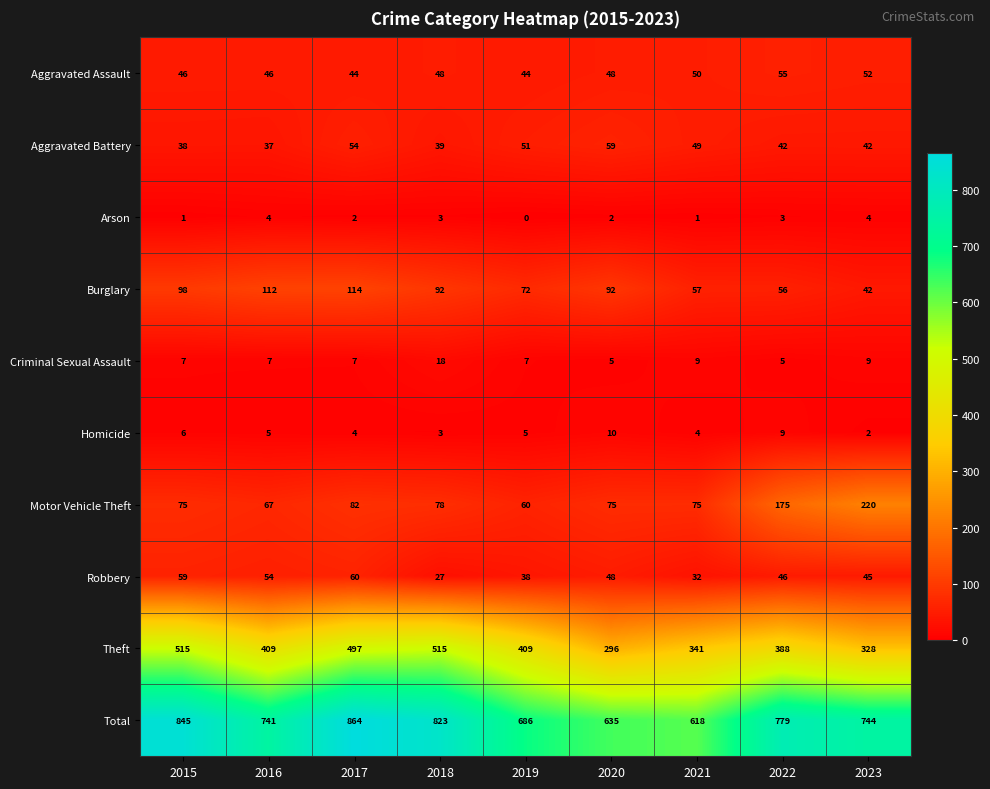

What is the lowest value of the Total series?

618